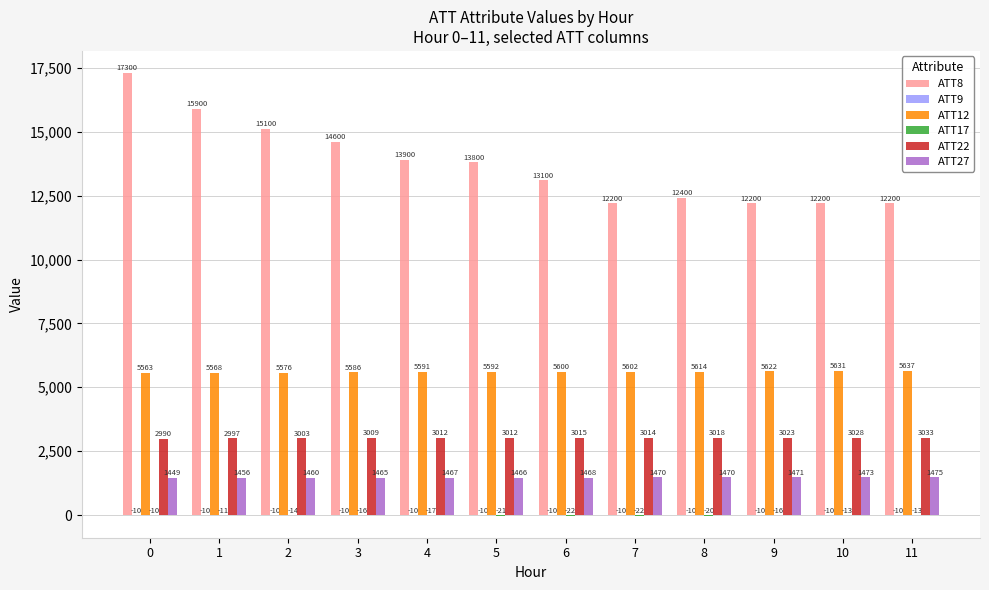

What is the maximum value shown in the chart?

17300.0